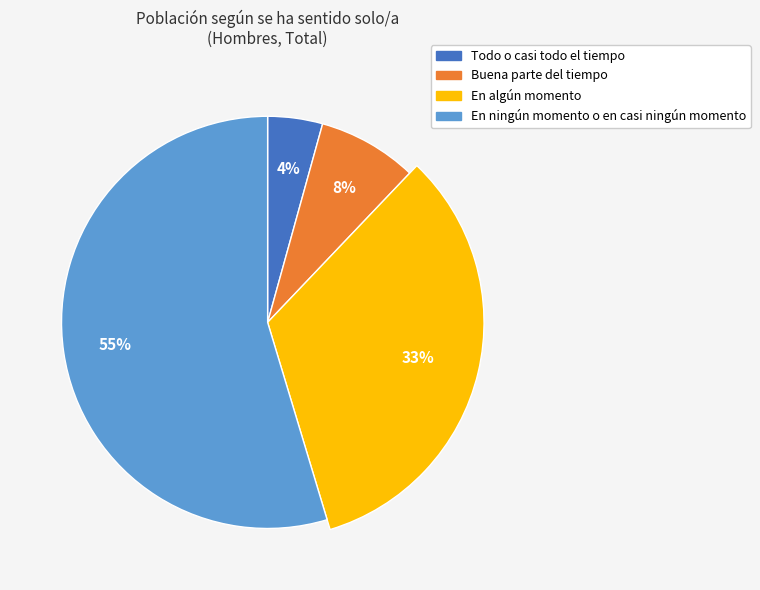

What is the ratio of the value at En algún momento to the value at Todo o casi todo el tiempo?

7.7